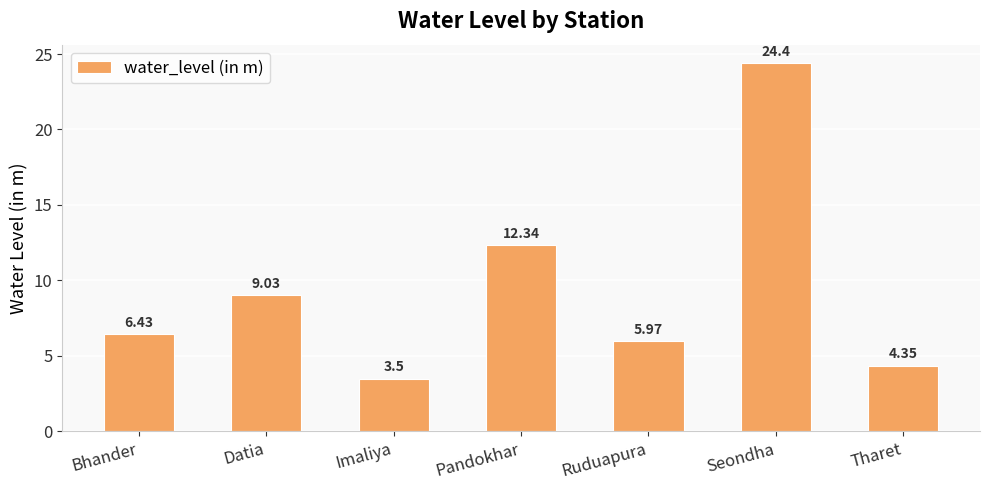

How many bars are there in total?

7